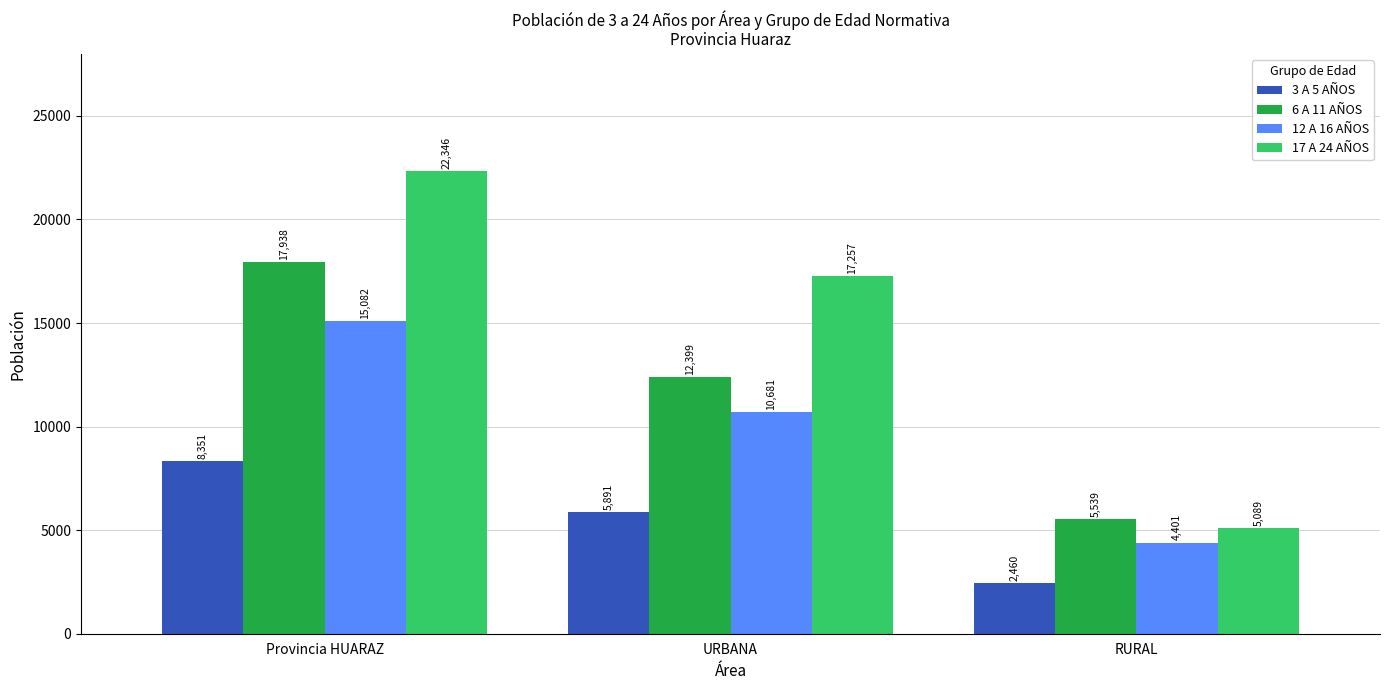

Which category has the lowest value in the 17 A 24 AÑOS series?

RURAL